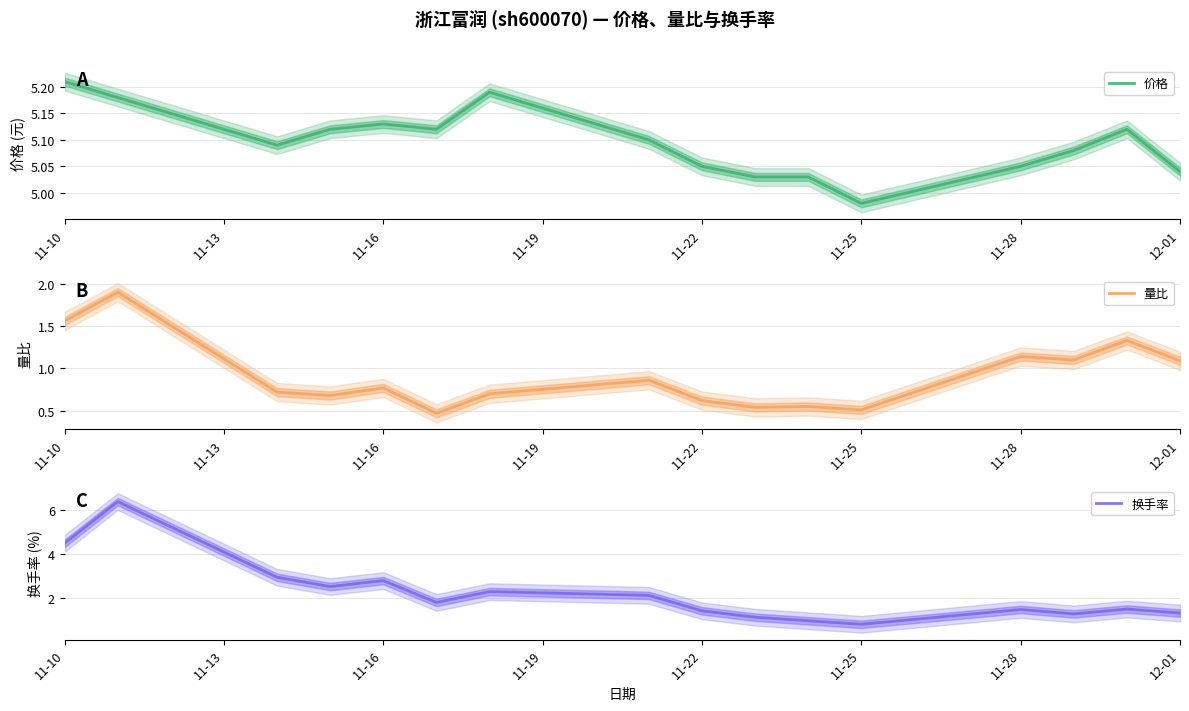

At which label is 价格 closest to 5?

11-25